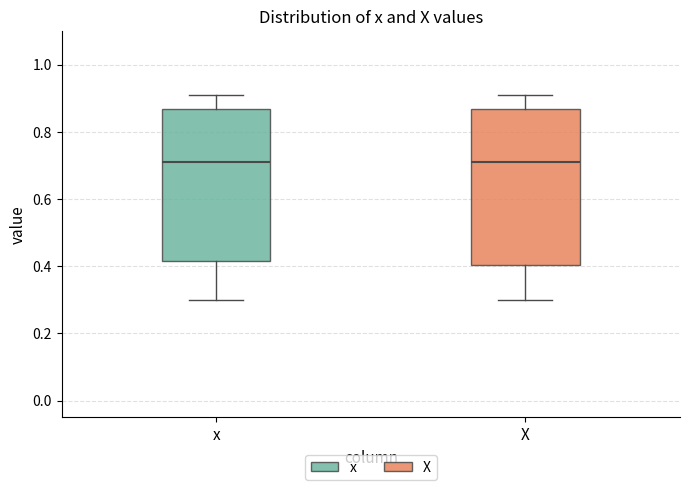

Reading left to right, transcribe this box plot: for each box, give where its median line is, the range the box spans, and where its two whiskers end, as read against the y-axis. The values are not printed on the chart, so give them approximately, as read against the axis.

x: median 0.72, box 0.42 to 0.86, whiskers 0.30 to 0.90
X: median 0.72, box 0.40 to 0.86, whiskers 0.30 to 0.90